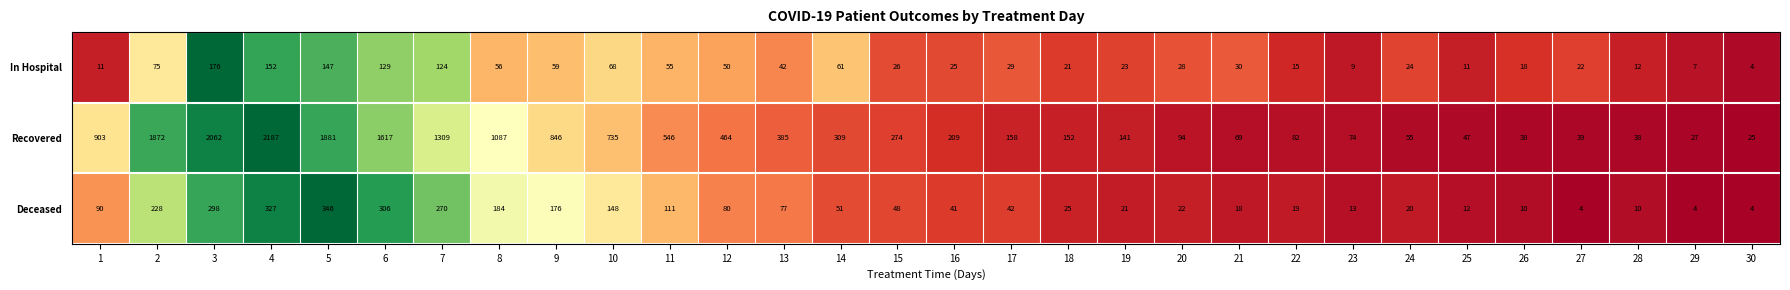

What is the sum of all Recovered values?

17725